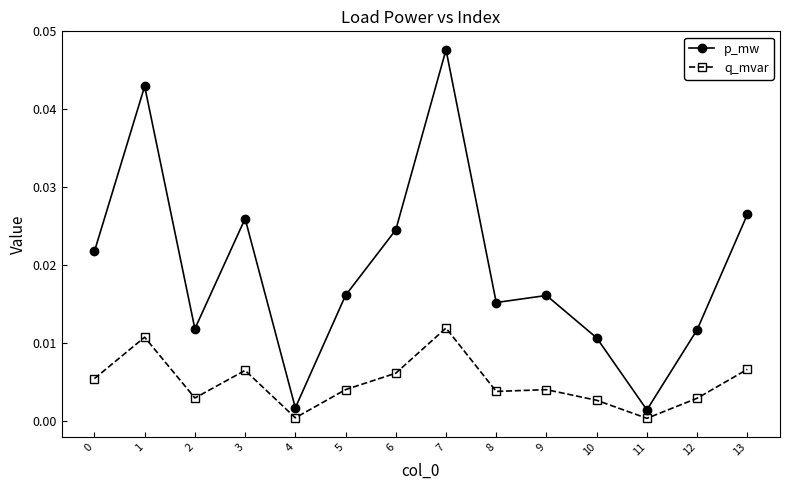

True or false: p_mw and q_mvar cross at least once.

False